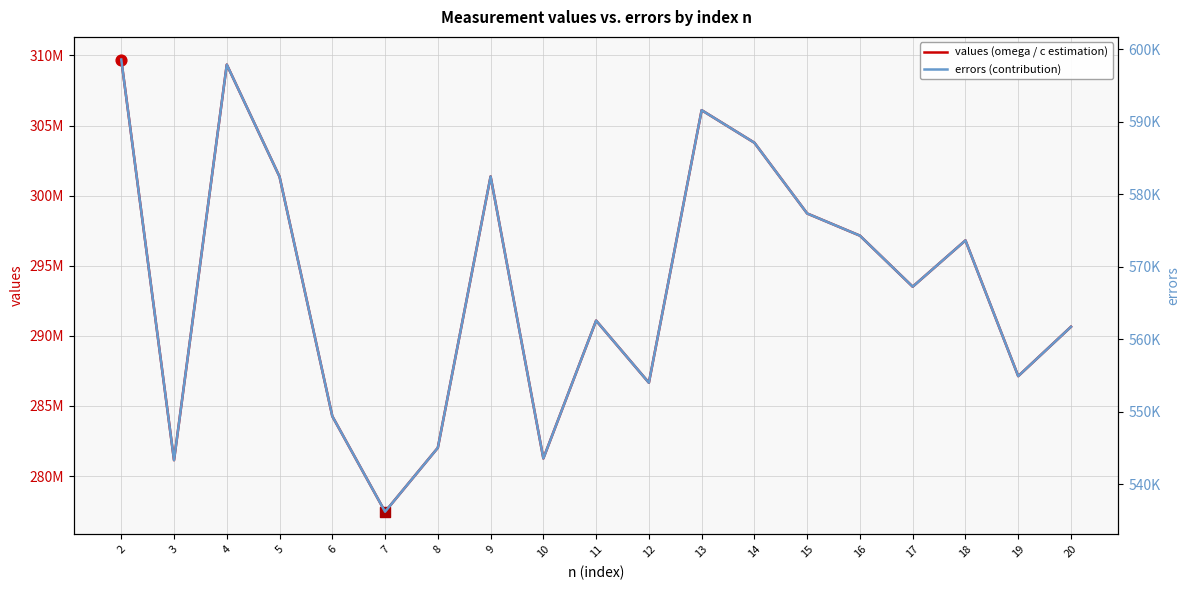

Which series reaches the minimum Y coordinate?

errors (contribution)